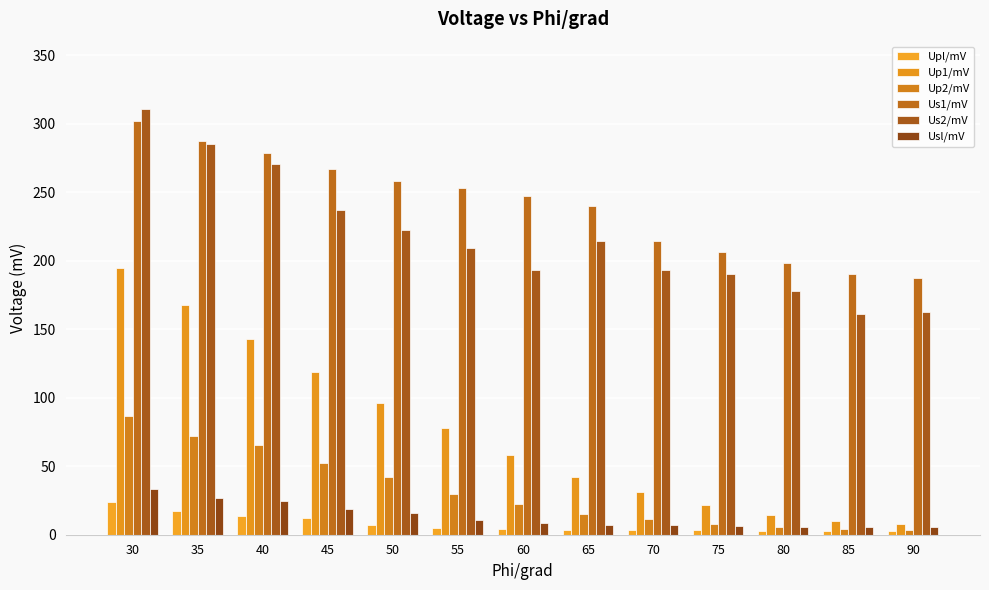

Where does the Usl/mV series first go above 8?

30